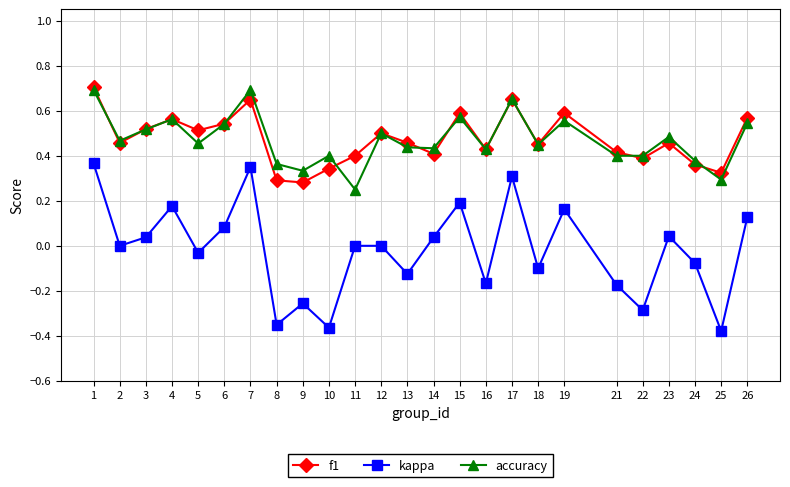

Which series has the largest range (max minus min)?

kappa